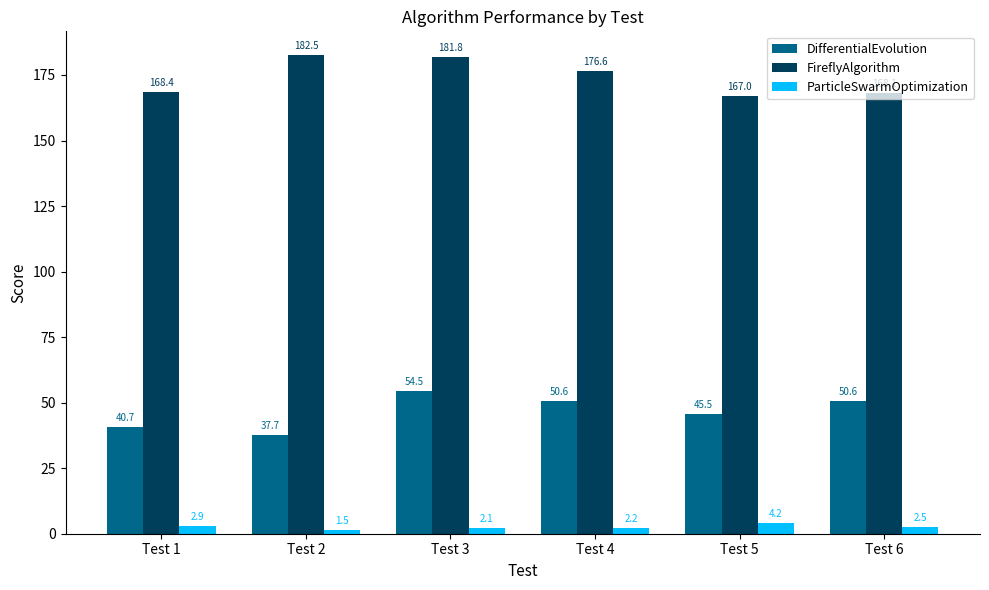

Between Test 3 and Test 6, which series saw the biggest shift?

FireflyAlgorithm